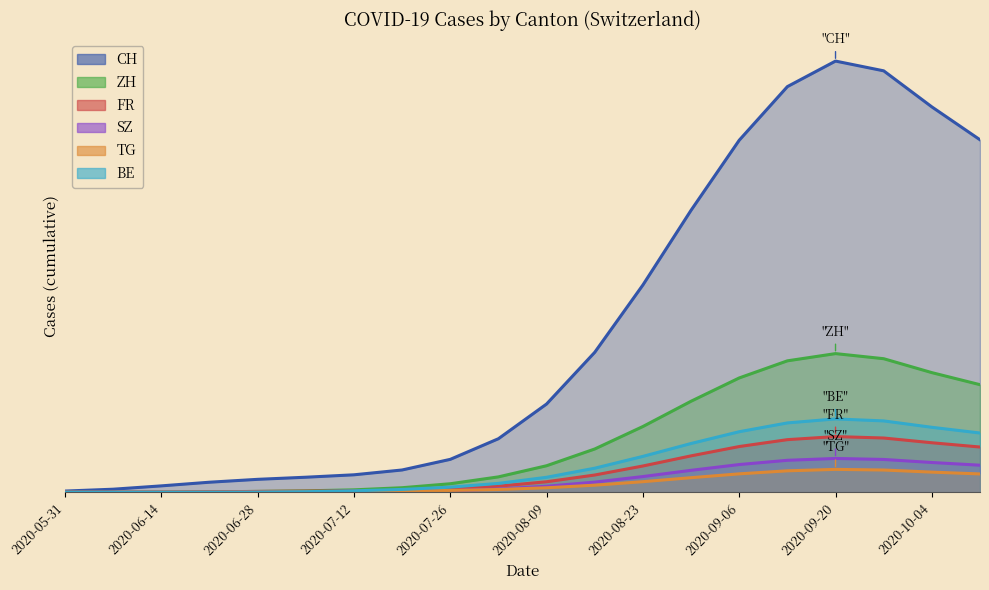

How many values in the BE series are below 11?

10